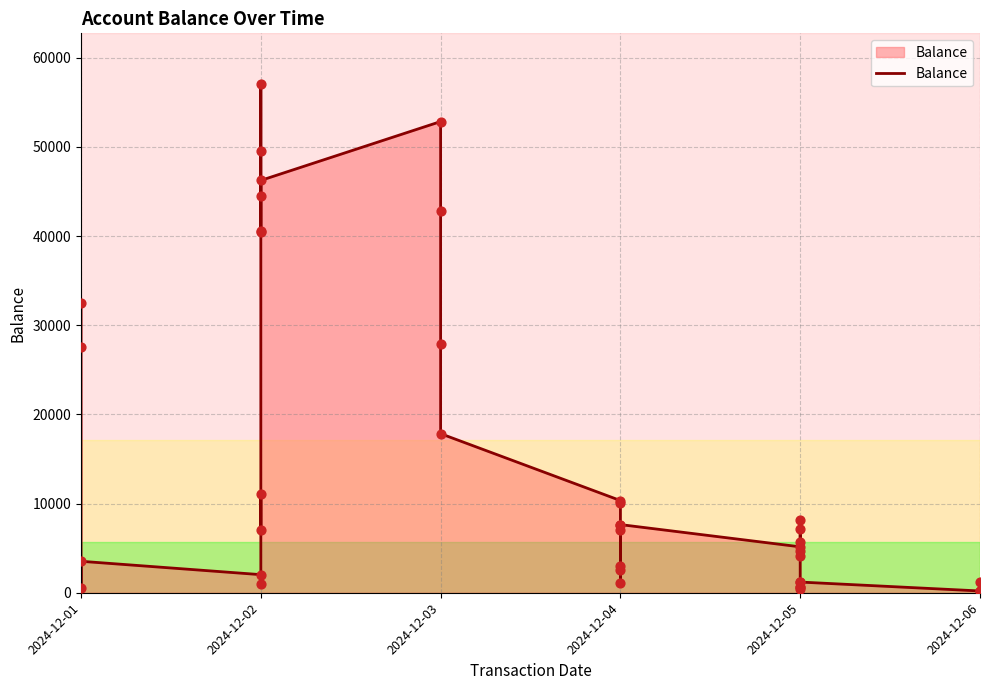

What is the change in value from 2024-12-02 to 2024-12-04?

-32895.0